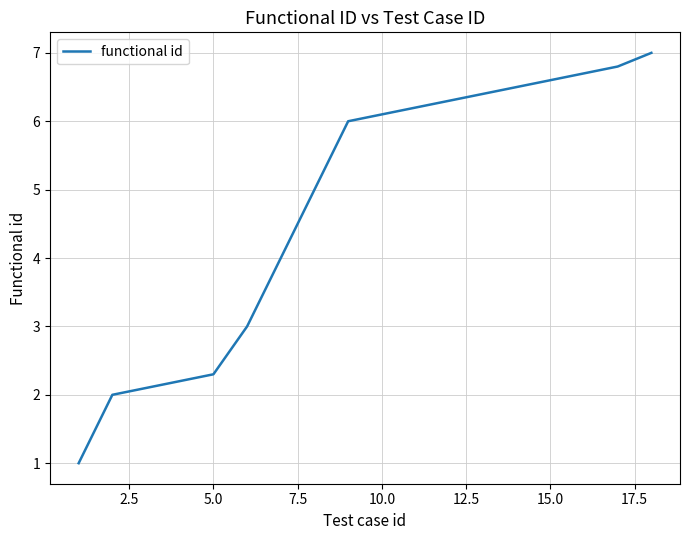

Reading right to left, list all the values displayed in this chart.

7.0	6.8	6.7	6.6	6.5	6.4	6.3	6.2	6.1	6.0	5.0	4.0	3.0	2.3	2.2	2.1	2.0	1.0